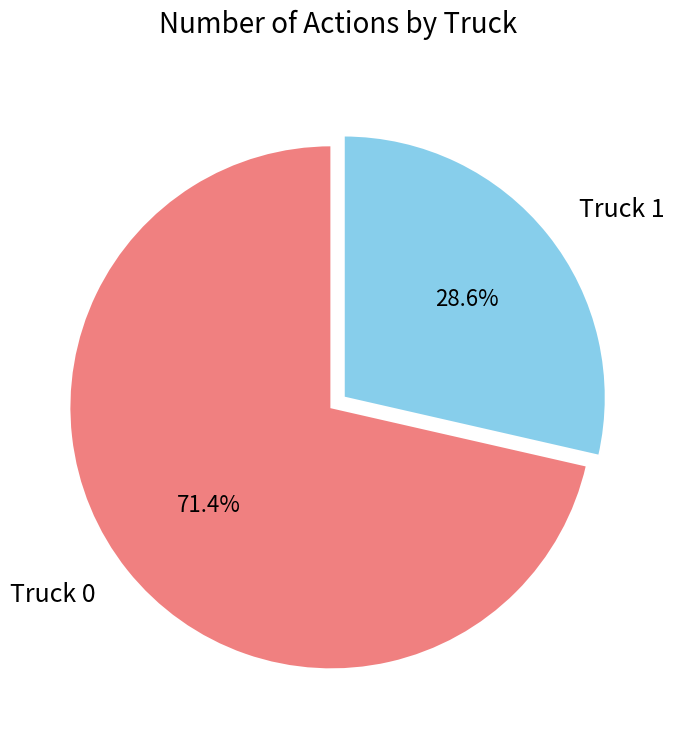

Which has a higher value, Truck 0 or Truck 1?

Truck 0